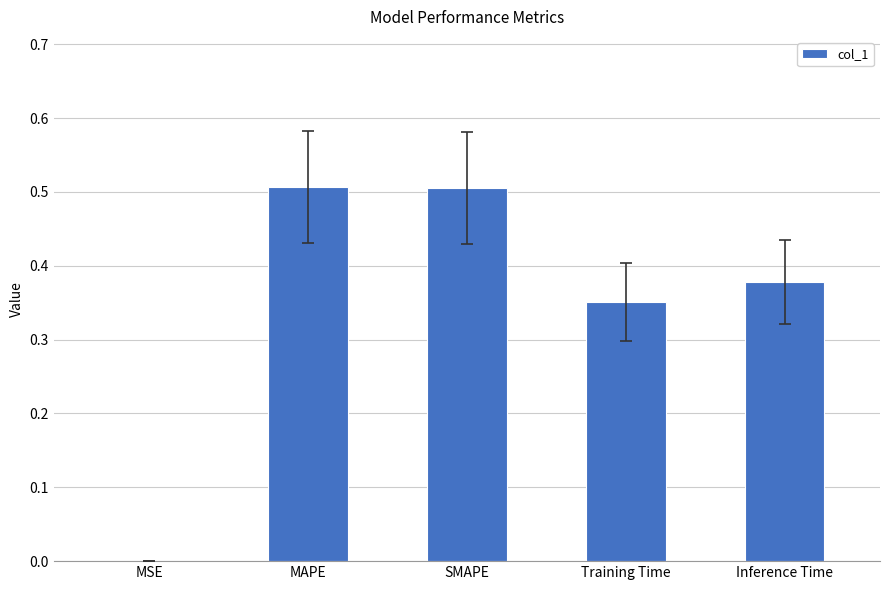

The chart shows a value of 0.2 at SMAPE. True or false?

False